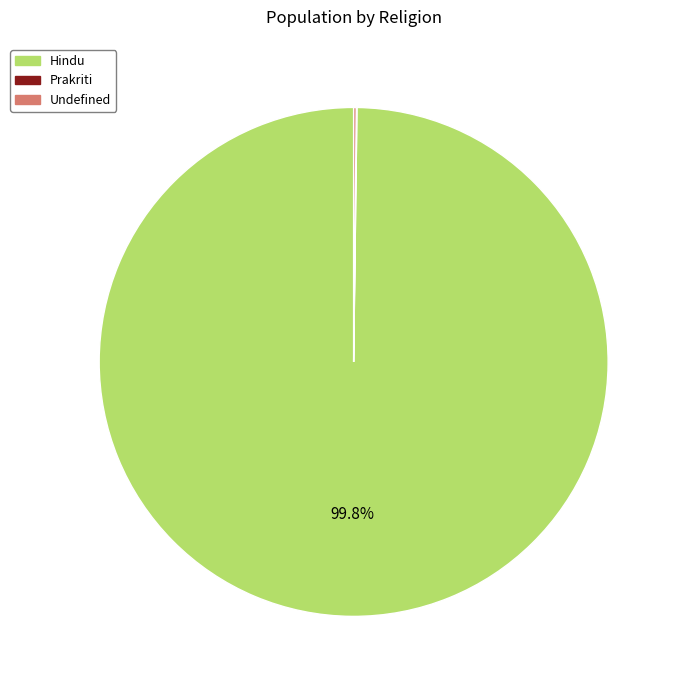

Which slice is the largest?

Hindu